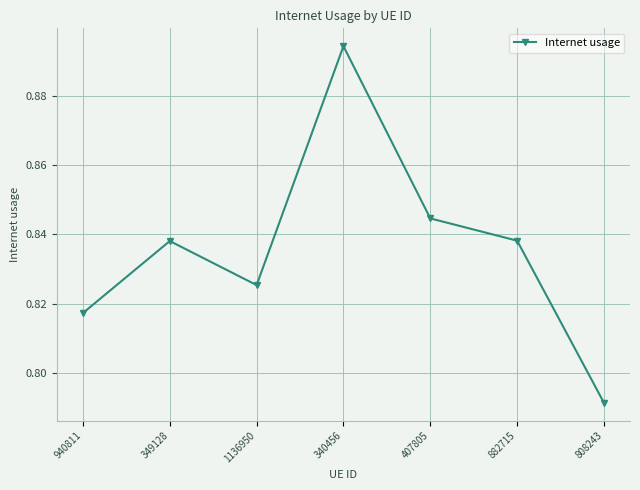

Is it true that the value at 940811 is 1.3?

False